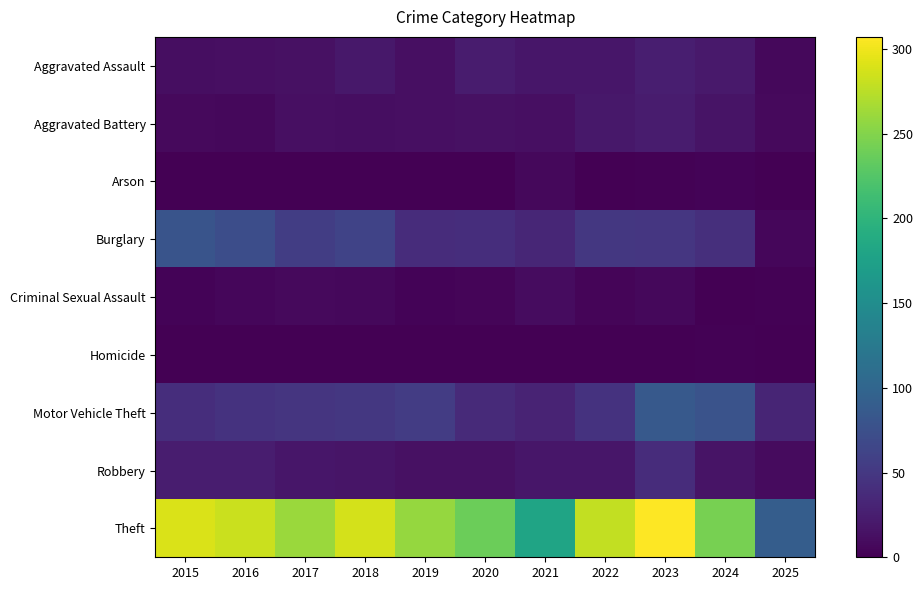

Which series changed the most between 2018 and 2023?

Motor Vehicle Theft